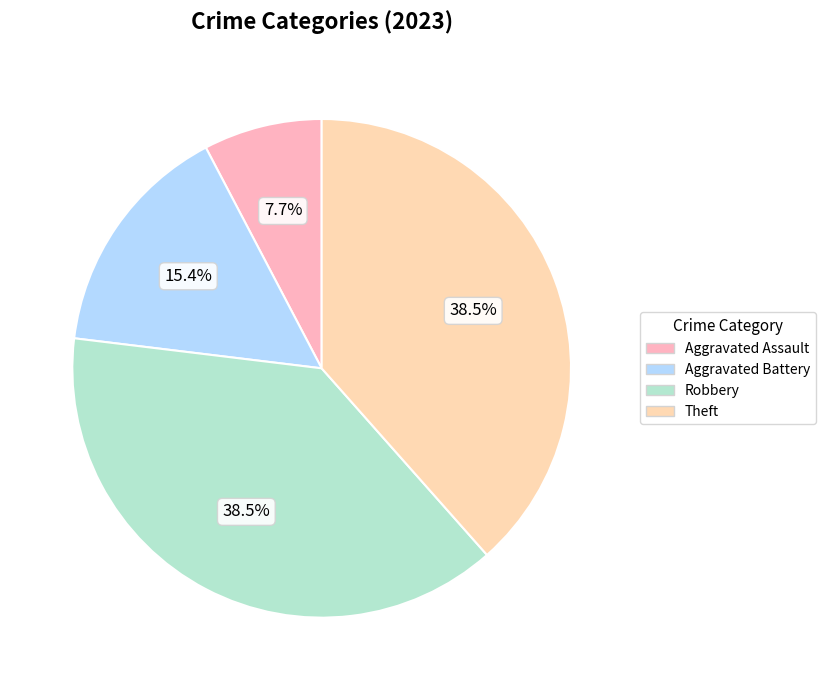

To the nearest percent, what is the difference between the Aggravated Assault and Theft slice percentages?

31%